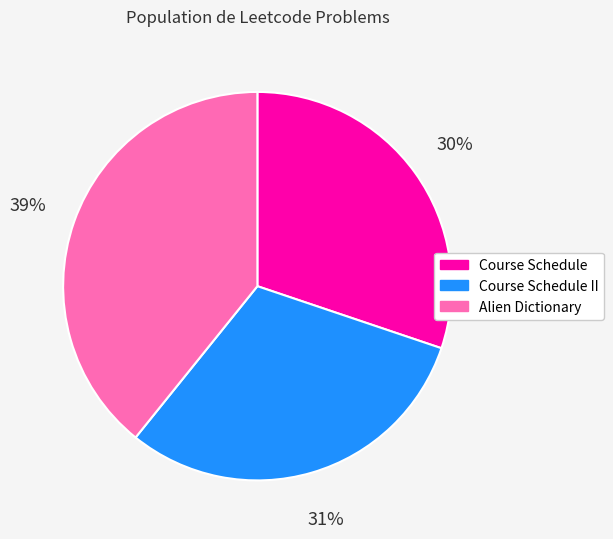

Is there a majority slice in this chart?

No